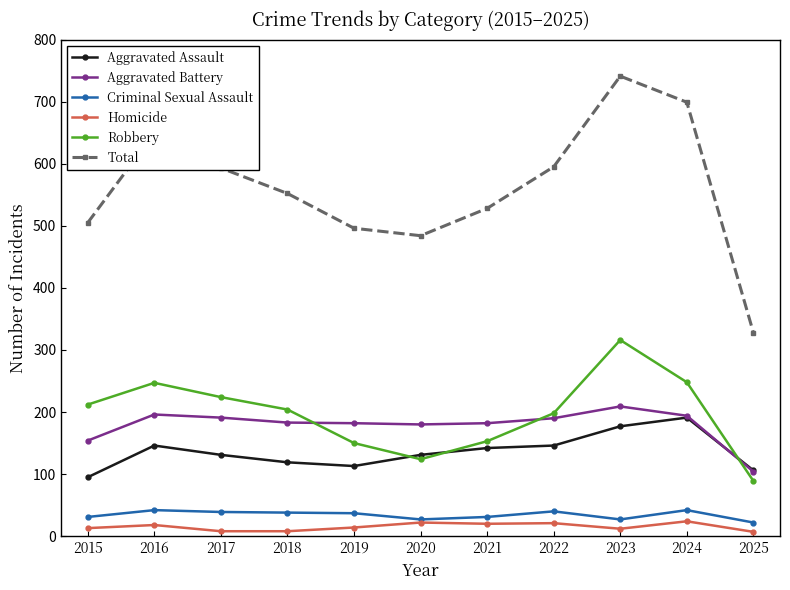

True or false: Aggravated Assault has more than 1 points higher than both neighbors.

True